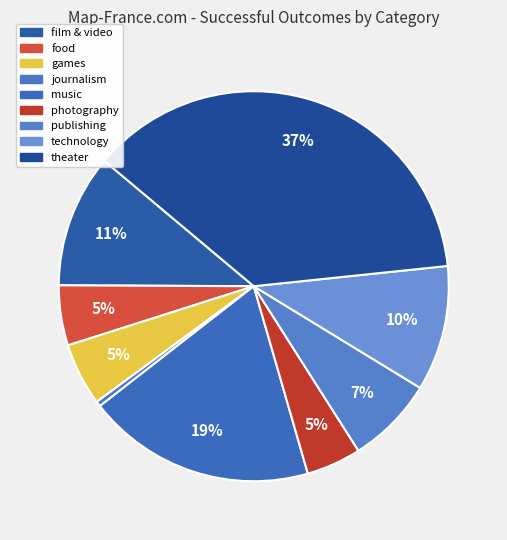

What percentage is NOT represented by photography?

95.5%